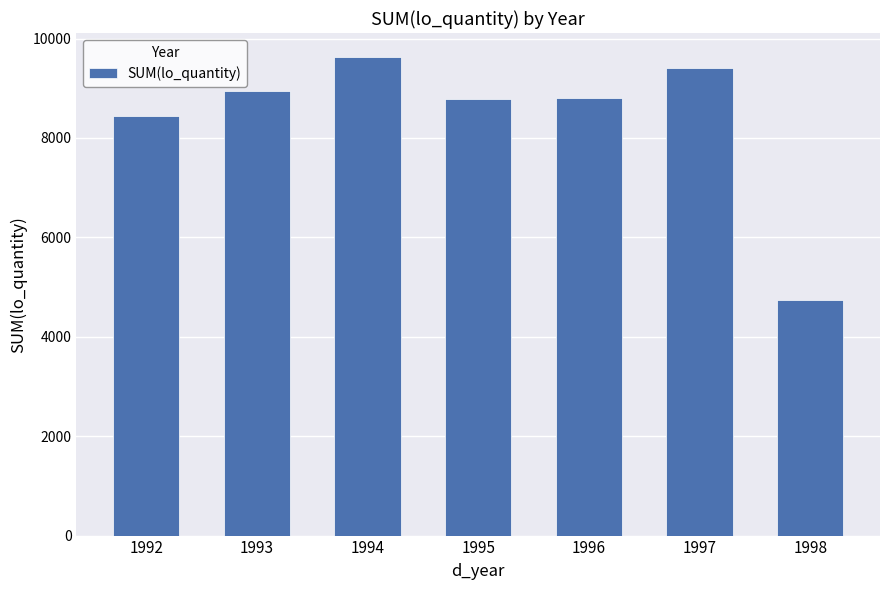

What is the difference between the maximum and minimum values?

4896.1